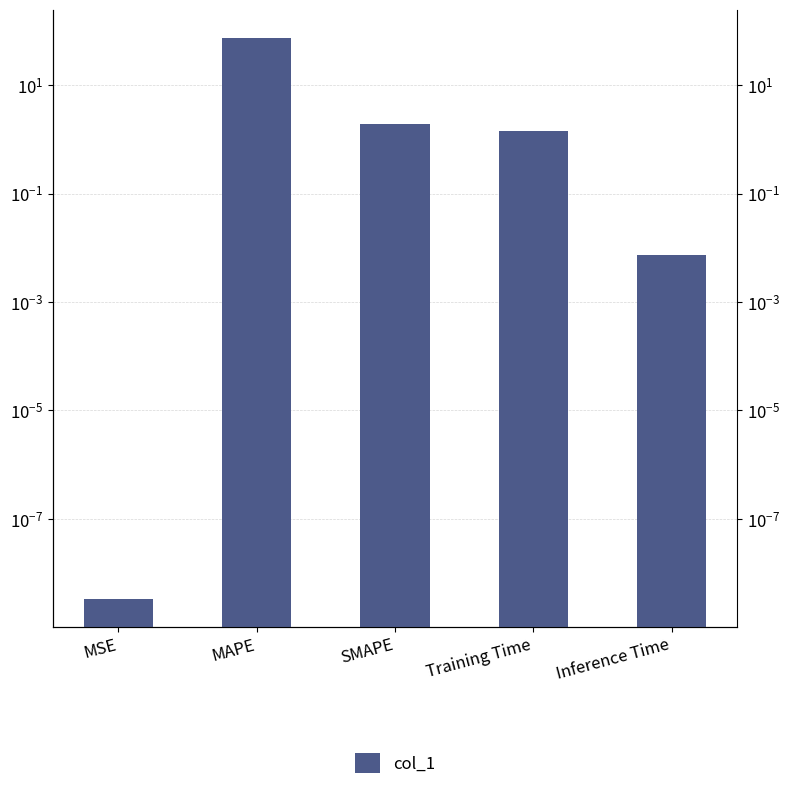

Rank the categories by value from highest to lowest.

MAPE, SMAPE, Training Time, Inference Time, MSE